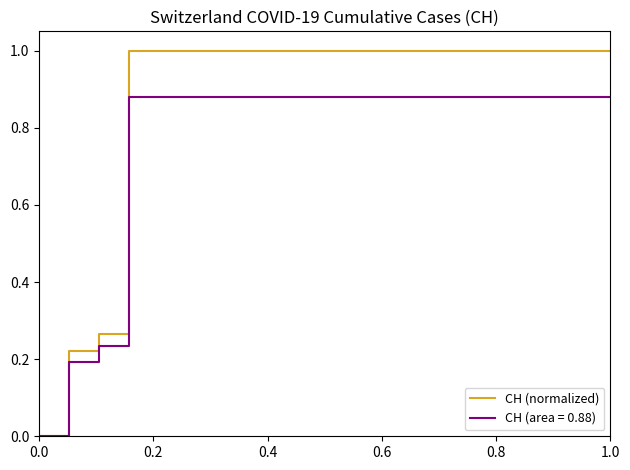

Which series has the largest range (max minus min)?

CH (normalized)